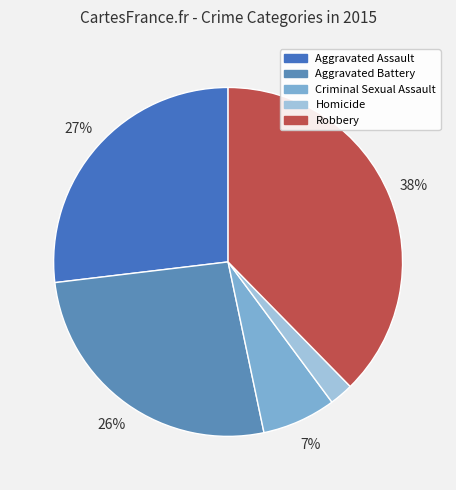

To the nearest percent, what is the difference between the largest and smallest slice percentages?

35%